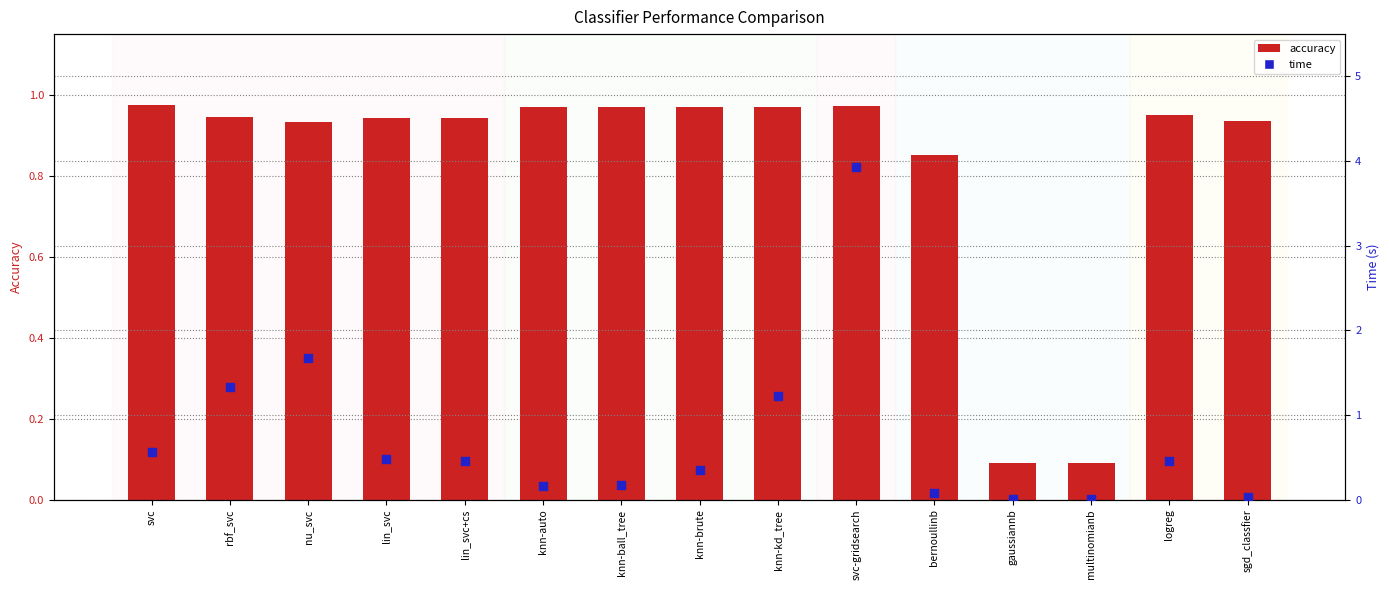

Is the value of time at lin_svc greater than the value of accuracy at svc?

No